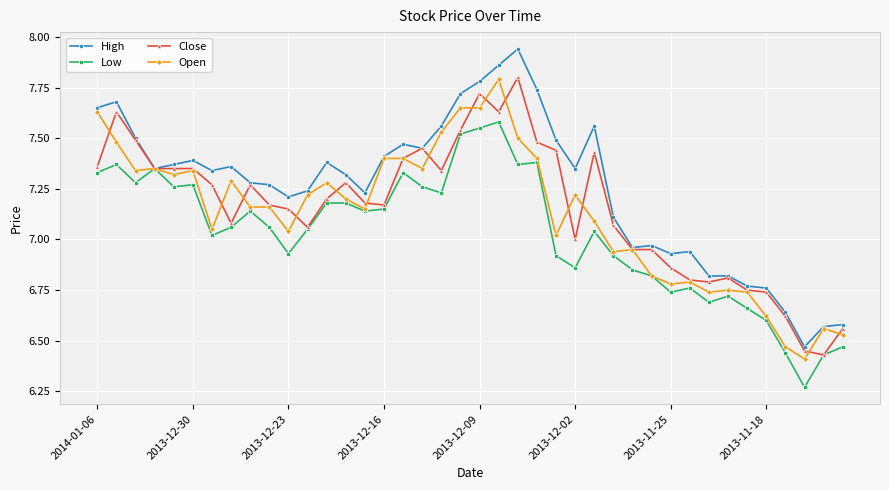

Which series has the largest total across all categories?

High